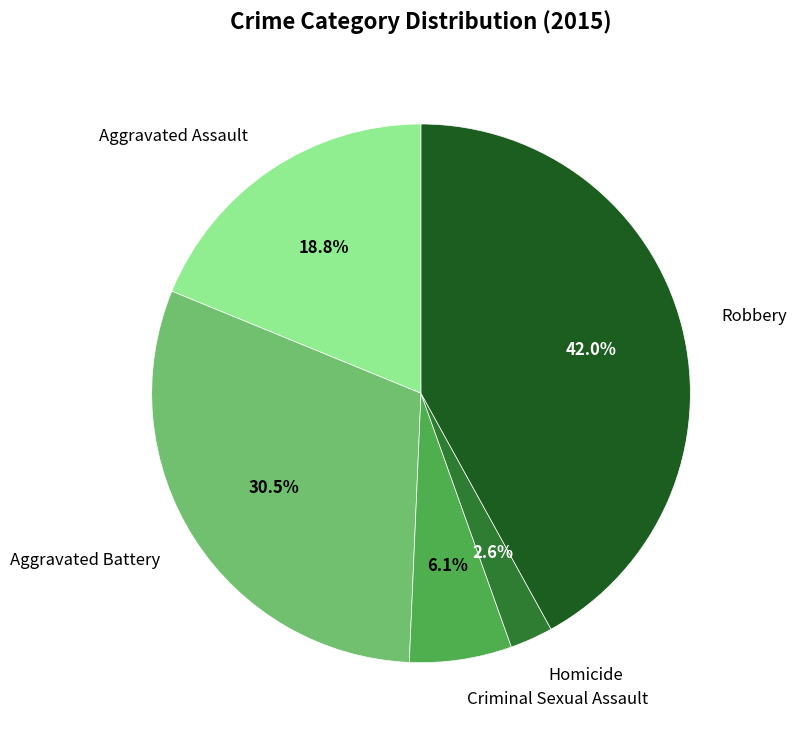

Is there a majority slice in this chart?

No